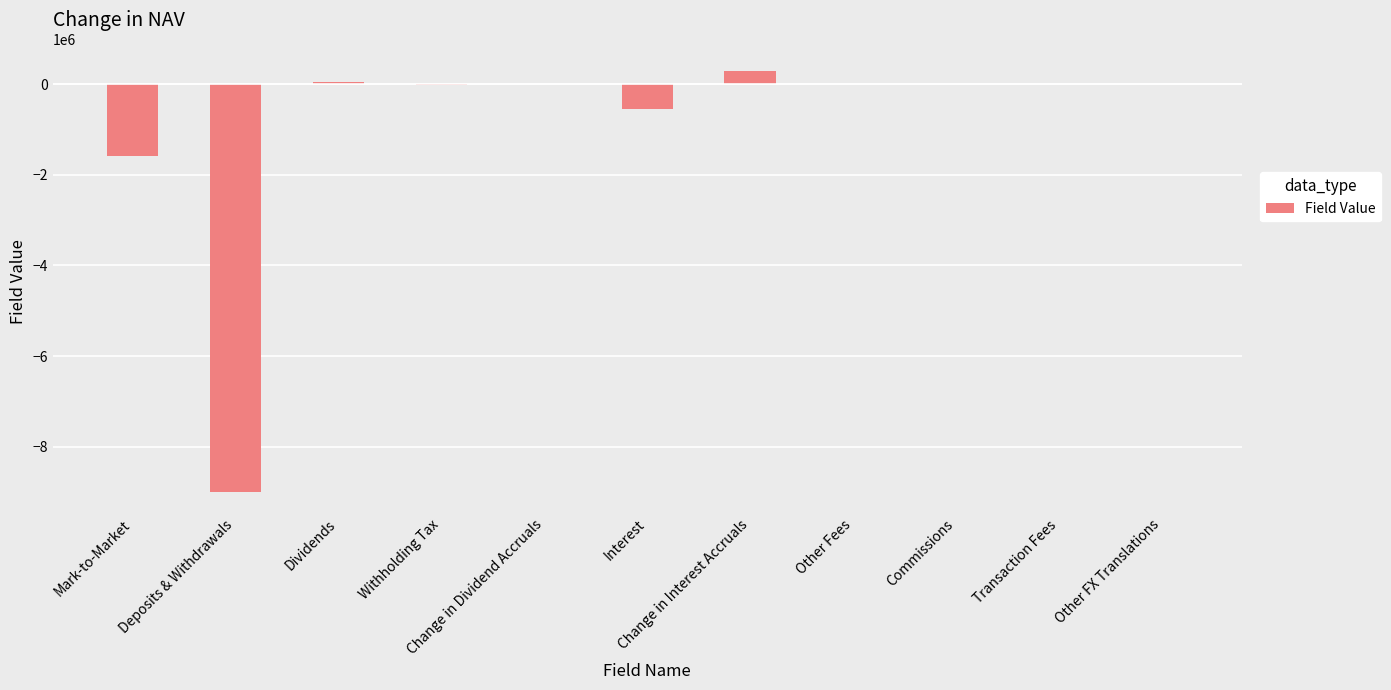

What is the sum of all values?

-10778626.4